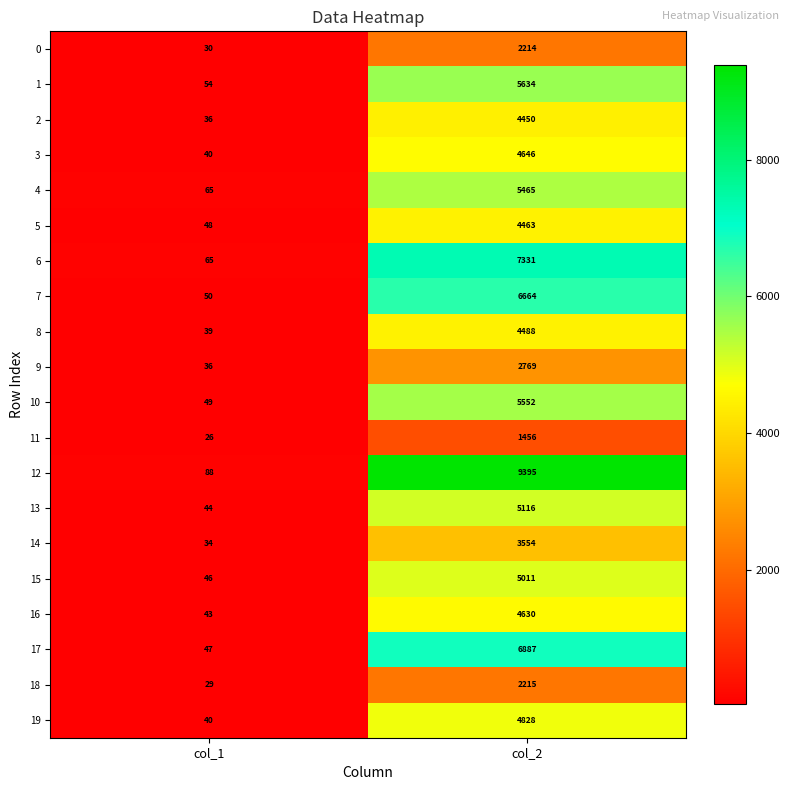

At which category is the sum across all series the highest?

col_2